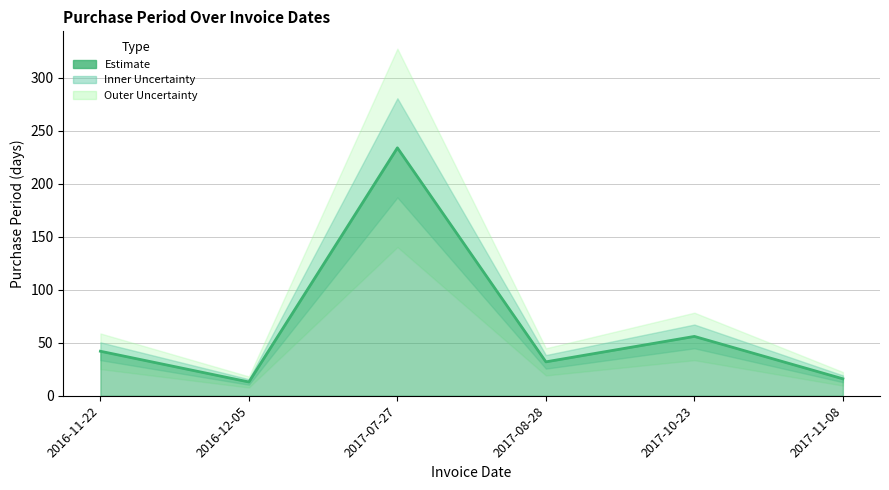

What is the sum of the values at 2016-12-05 and 2017-08-28?

45